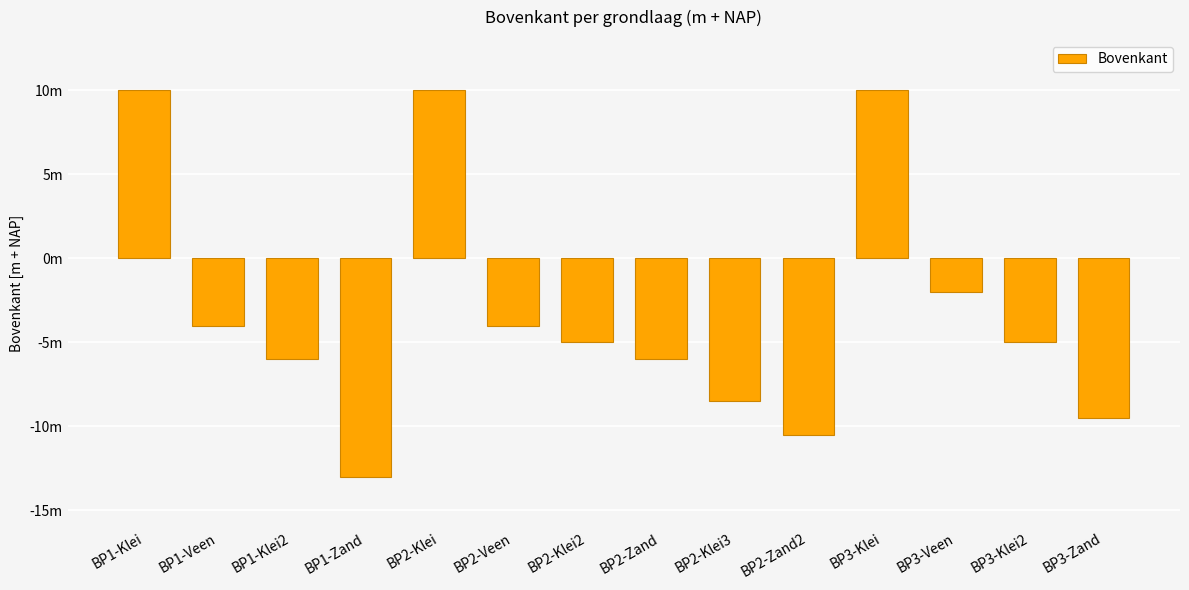

List the labels in order of value, smallest first.

BP1-Zand, BP2-Zand2, BP3-Zand, BP2-Klei3, BP1-Klei2, BP2-Zand, BP2-Klei2, BP3-Klei2, BP1-Veen, BP2-Veen, BP3-Veen, BP1-Klei, BP2-Klei, BP3-Klei